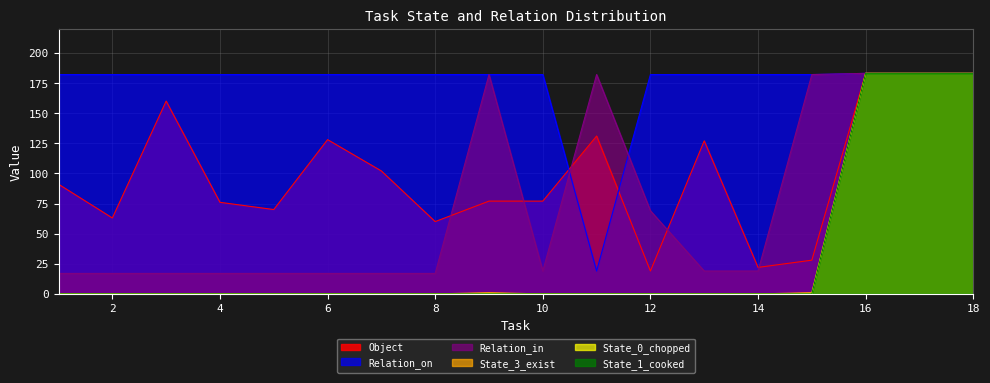

How many distinct data groups are displayed?

6